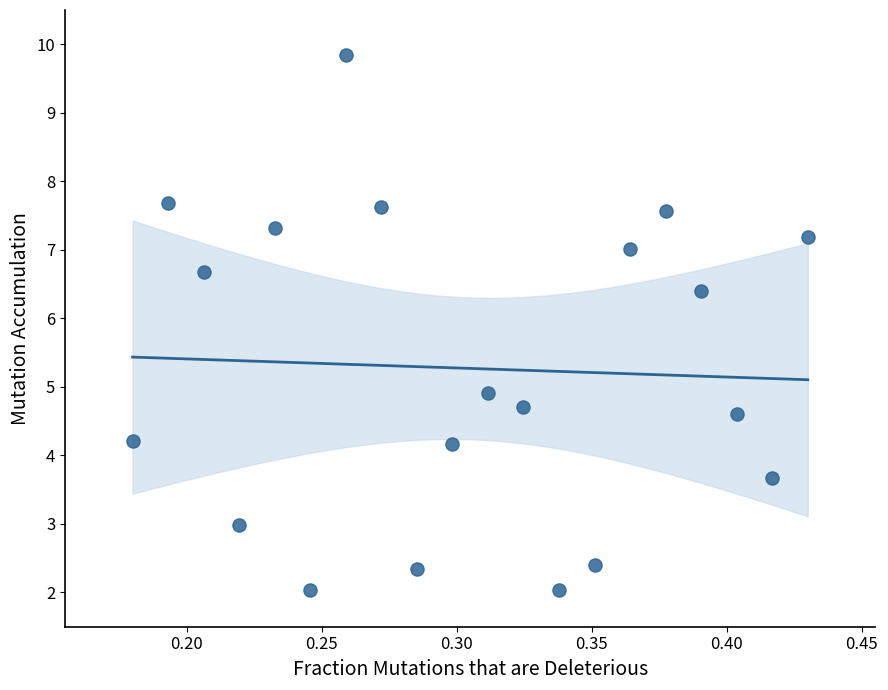

What is the range of Y values (max minus min)?

7.8